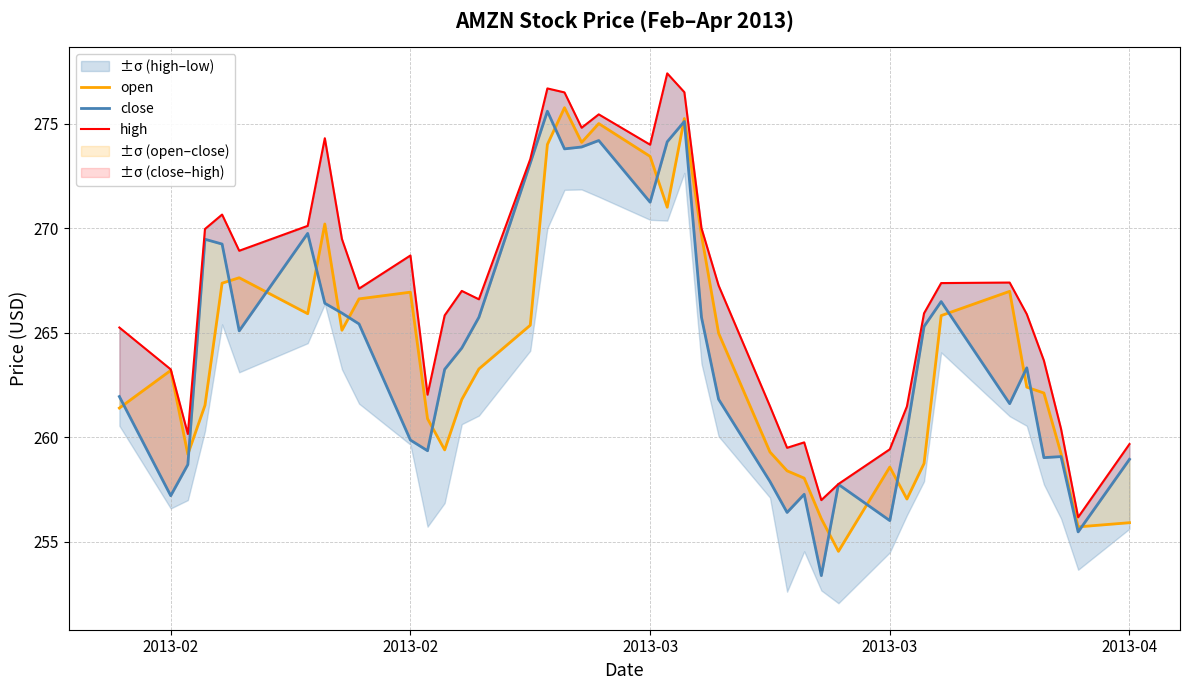

At how many categories does at least one series exceed 273?

9